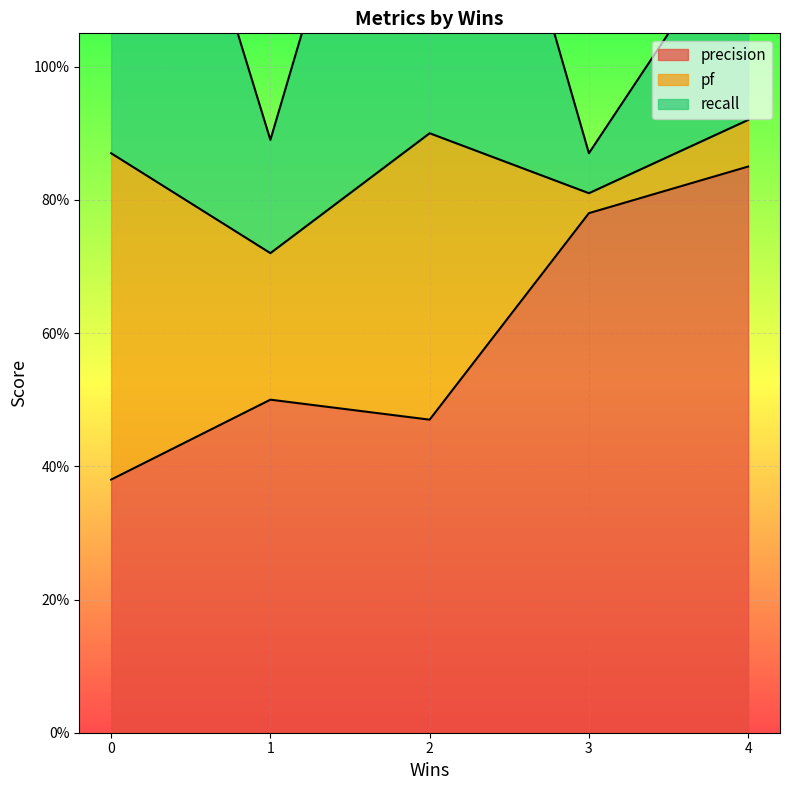

True or false: precision and recall intersect in this chart.

False